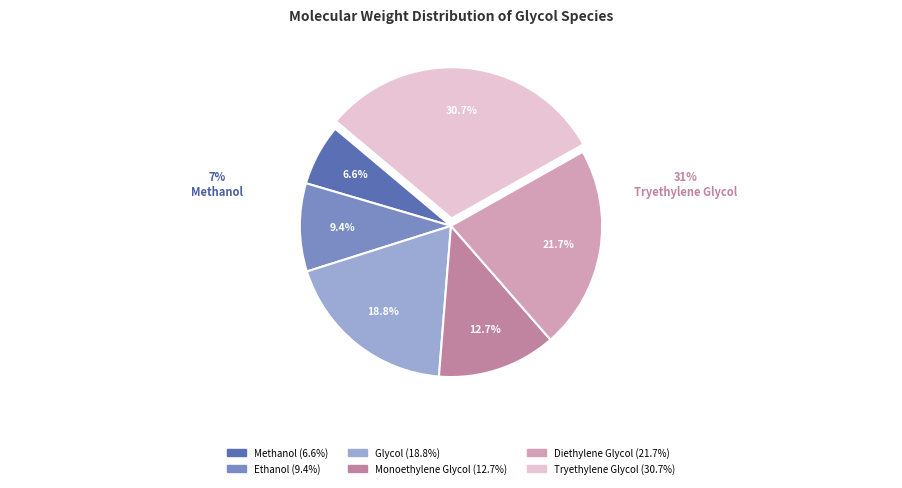

To the nearest percent, what is the average slice percentage?

17%